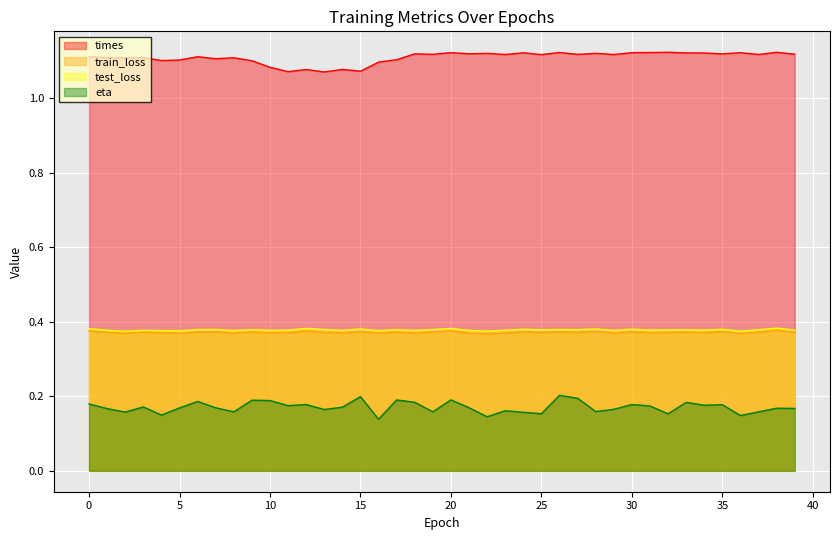

At which label is eta closest to 0?

16